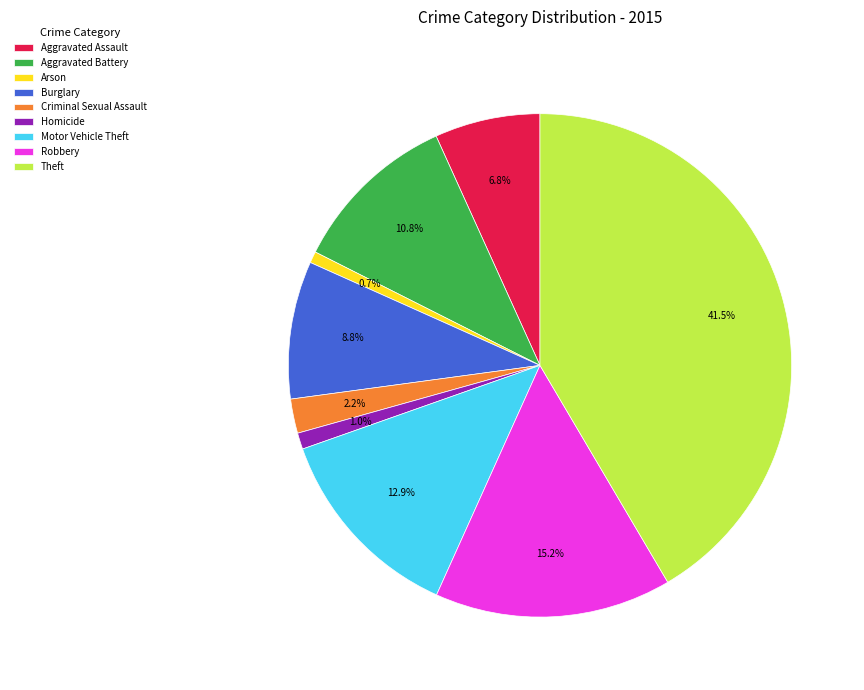

Does Motor Vehicle Theft represent more than half of the total?

No